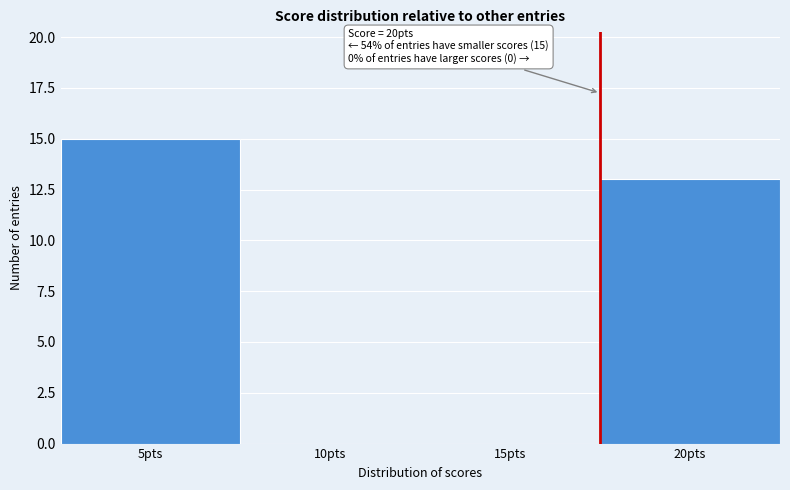

Reading left to right, transcribe all the data shown in this chart.

5pts=15	10pts=0	15pts=0	20pts=13